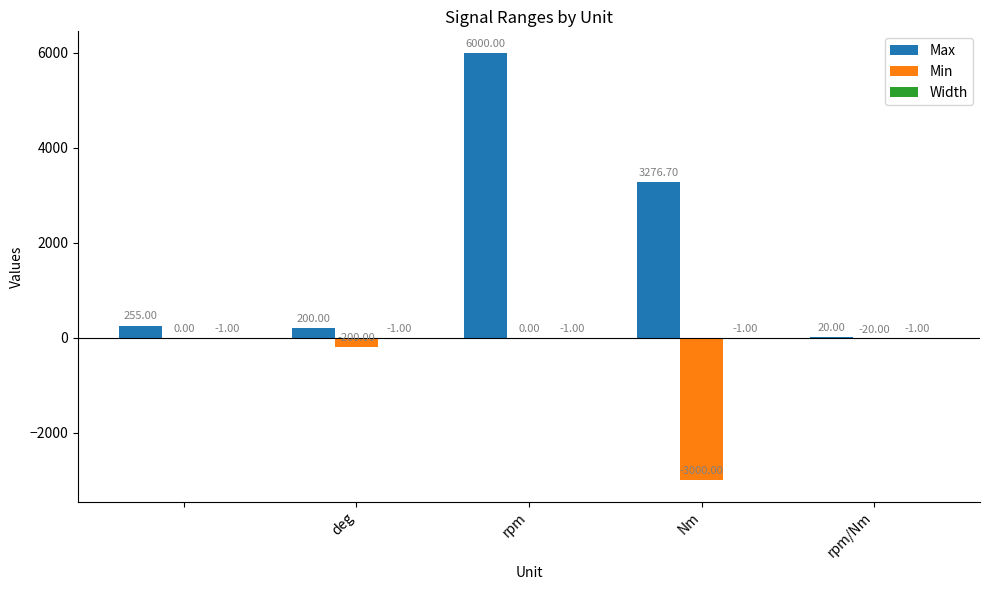

Which series has the largest total across all categories?

Max